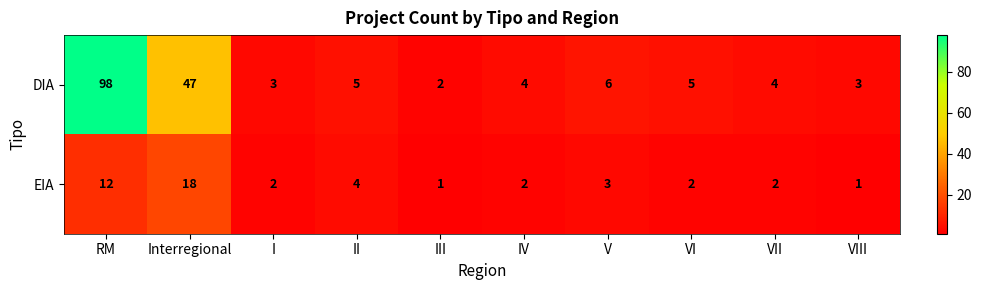

List the series in order of their overall mean, lowest first.

EIA, DIA